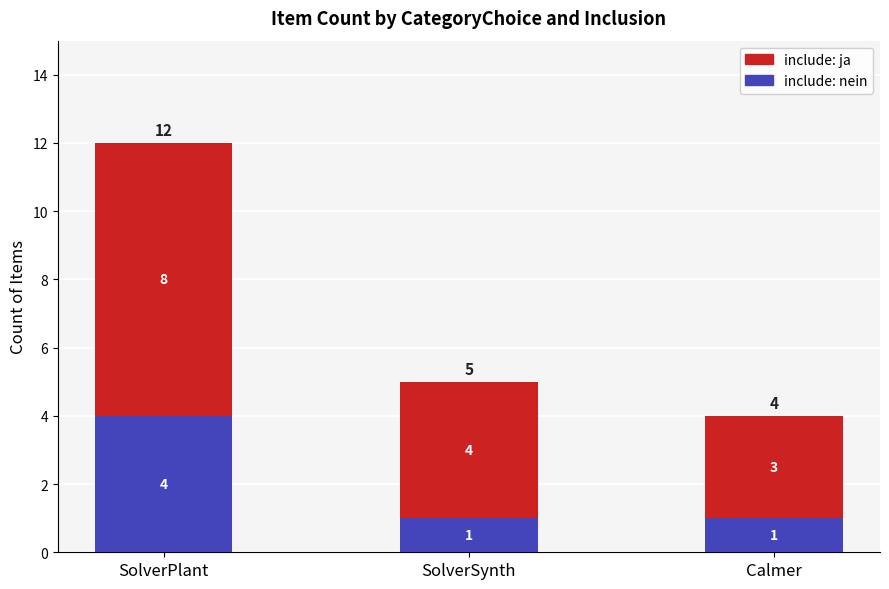

Reading left to right, what are the values for include: nein?

4	1	1